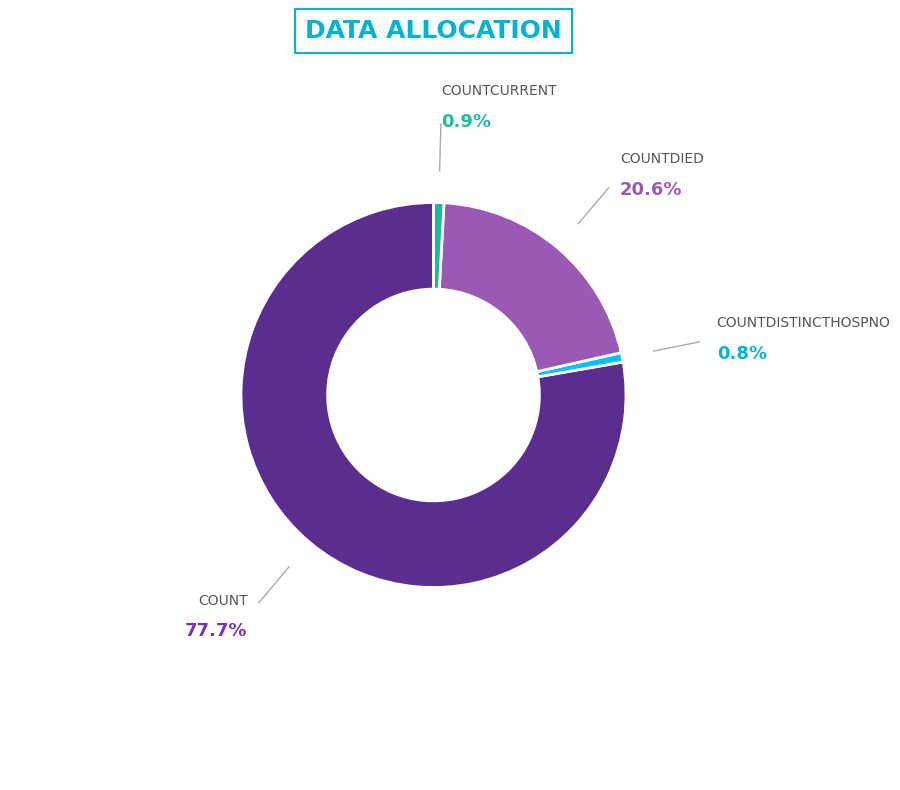

Count the number of slices in the pie.

4